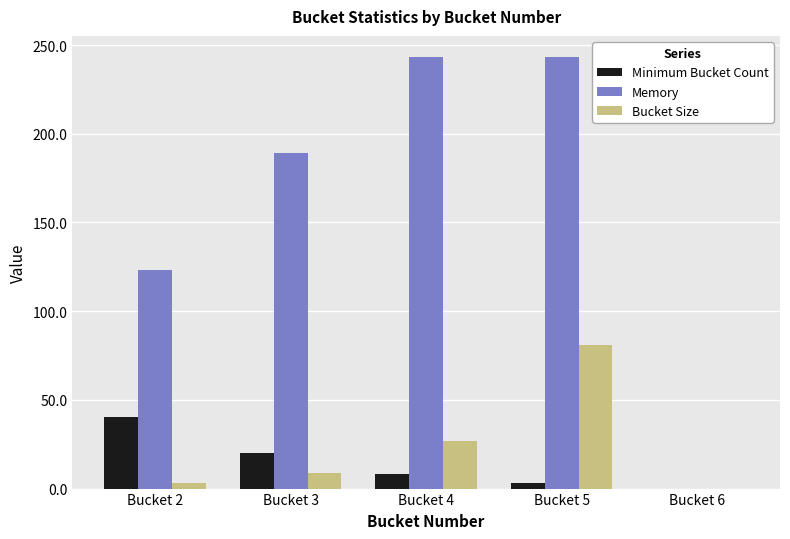

What is the sum of the Memory values at Bucket 6 and Bucket 4?

243.0